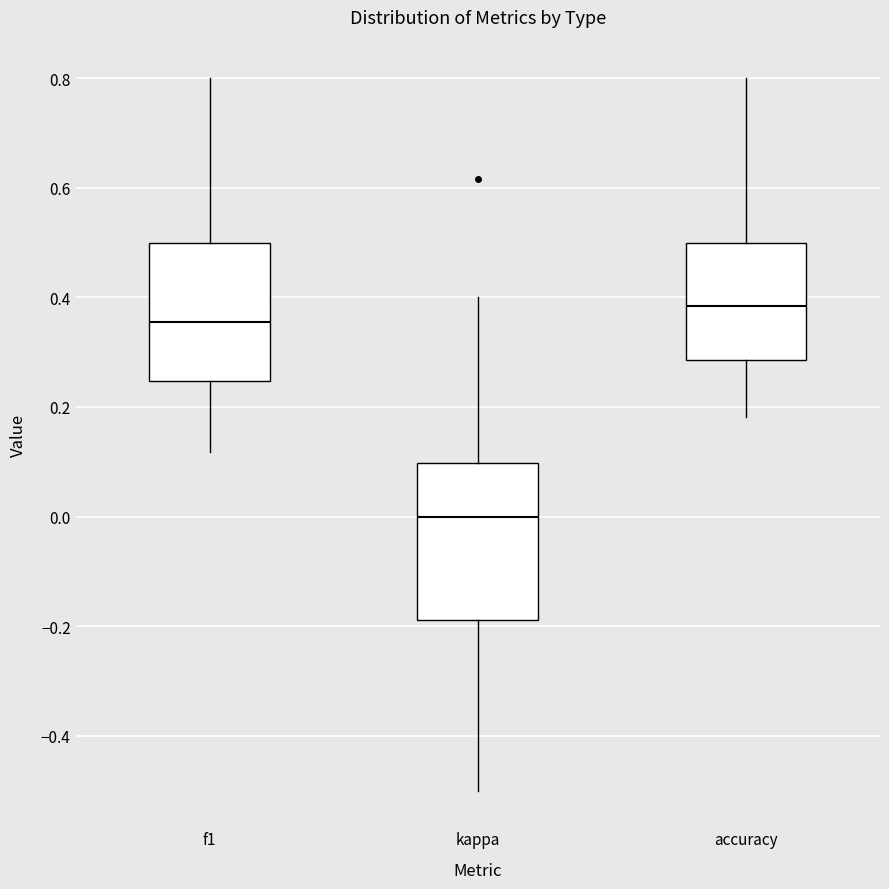

Where does the upper whisker of the box for accuracy end on the y-axis? The values are not printed on the chart, so give them approximately, as read against the axis.

0.80